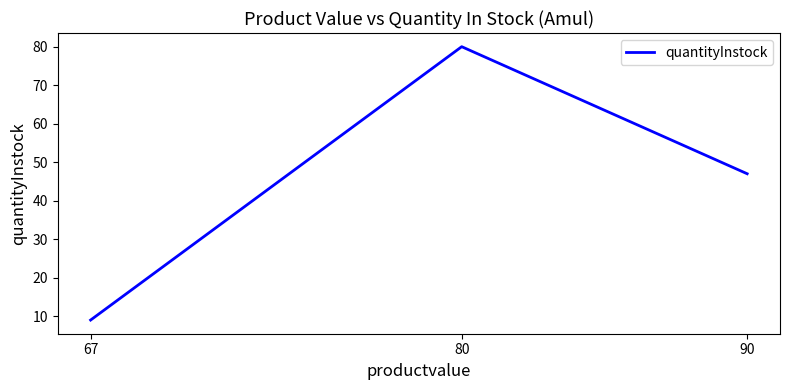

Does the chart have visible grid lines?

No